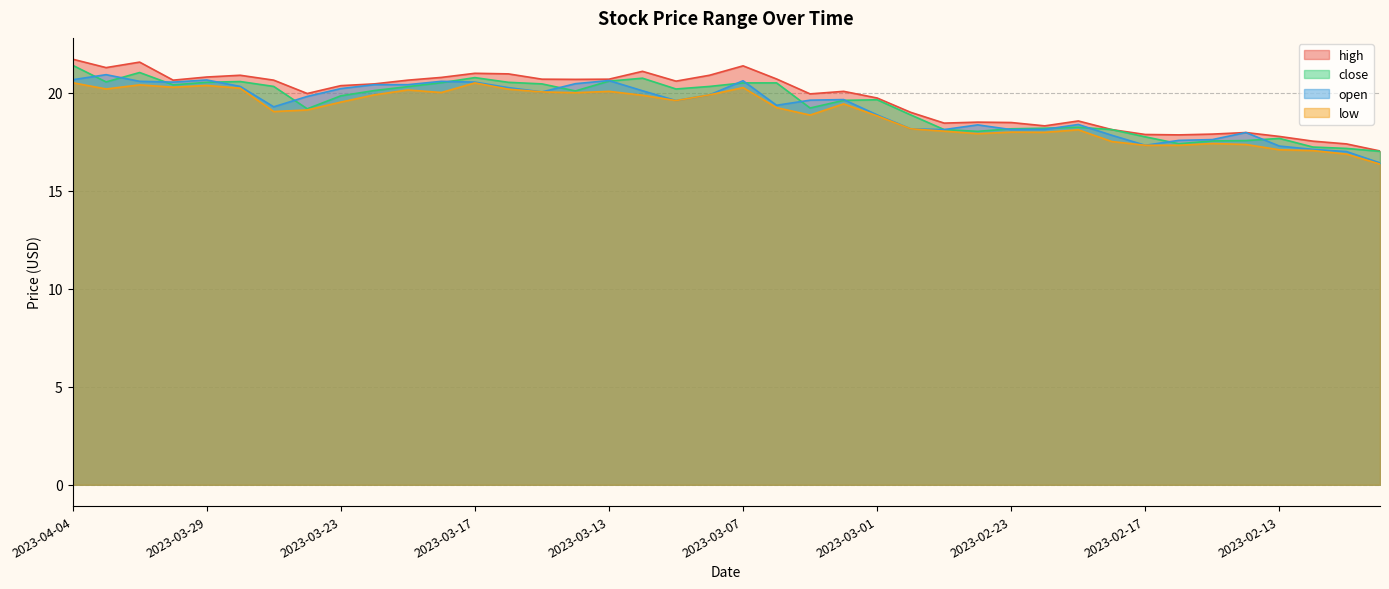

The value of low at 2023-02-24 is 27.6. True or false?

False